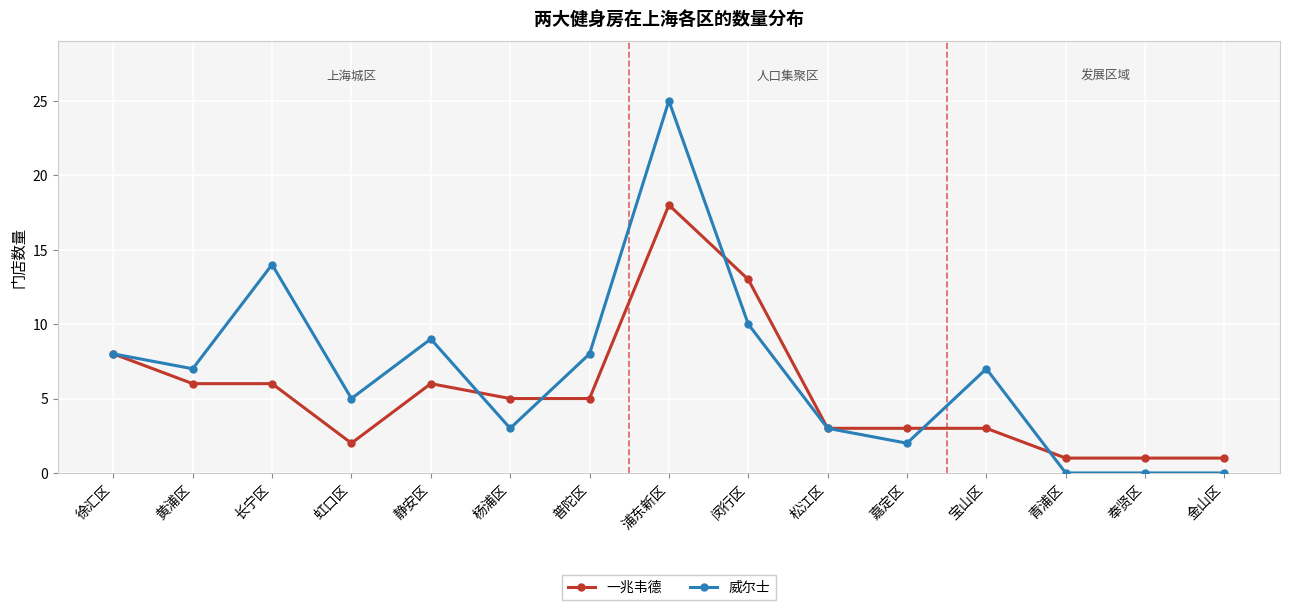

Rank the series by their maximum value, from highest to lowest.

威尔士, 一兆韦德